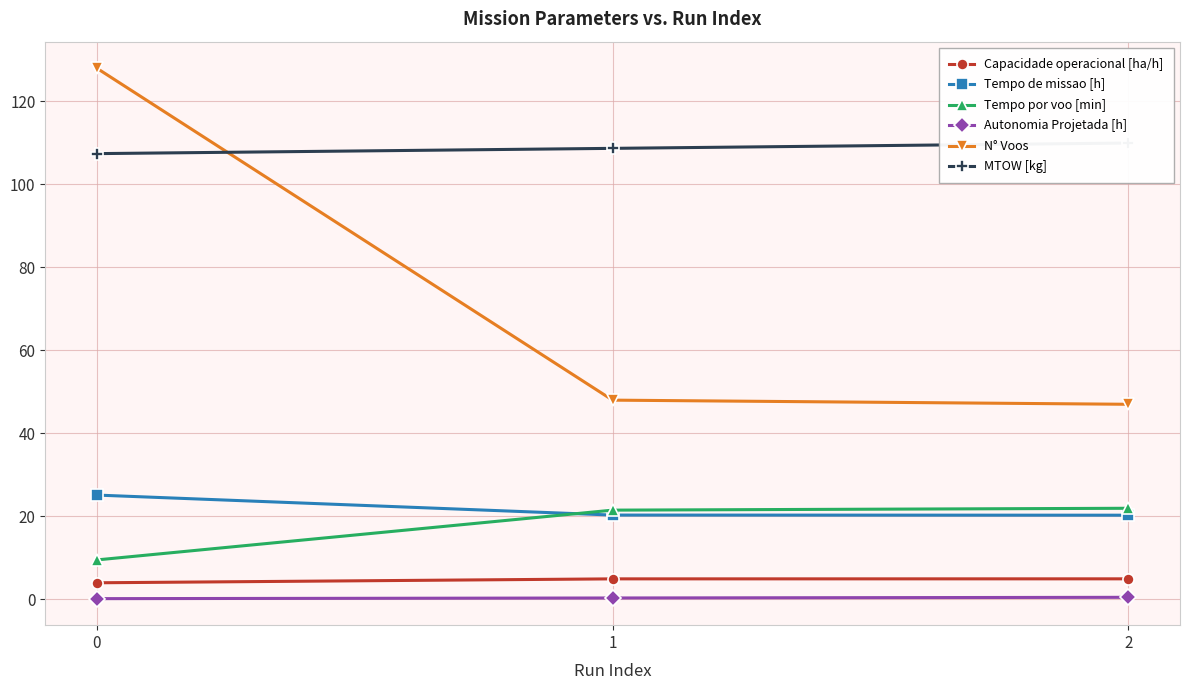

True or false: Capacidade operacional [ha/h] has a value of 4.9 at 1.

True